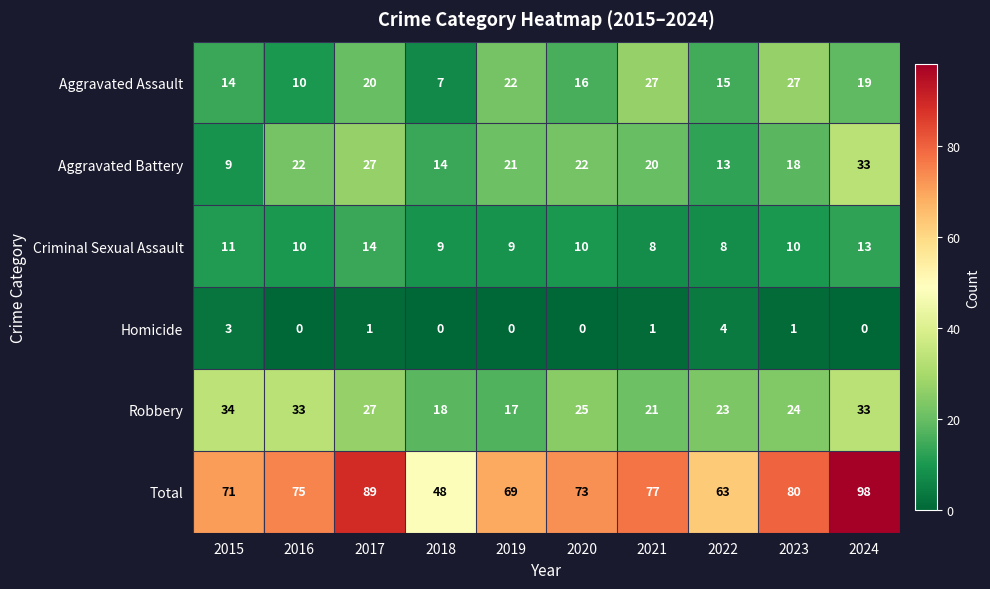

The Robbery series shows 9 at 2022. True or false?

False